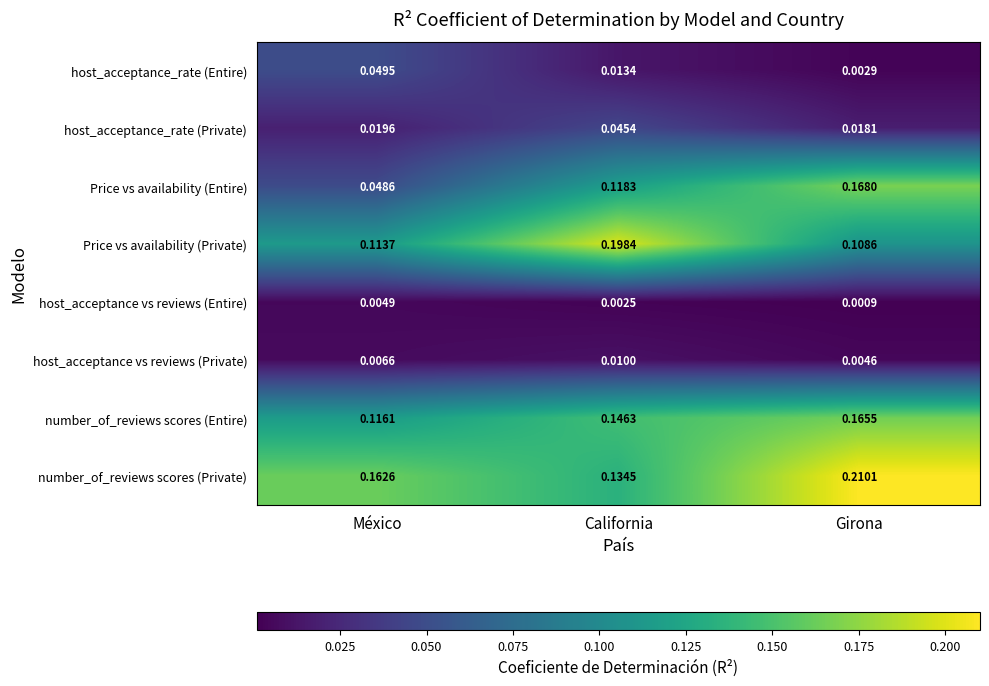

Rank the categories by host_acceptance_rate (Entire) value from lowest to highest.

Girona, California, México